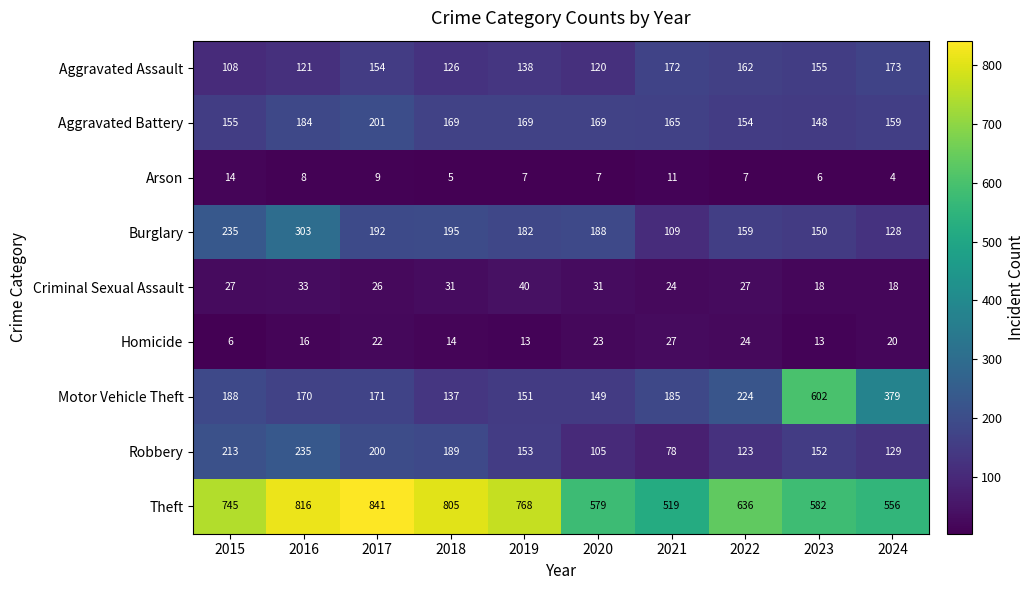

True or false: Burglary has a value of 221 at 2024.

False